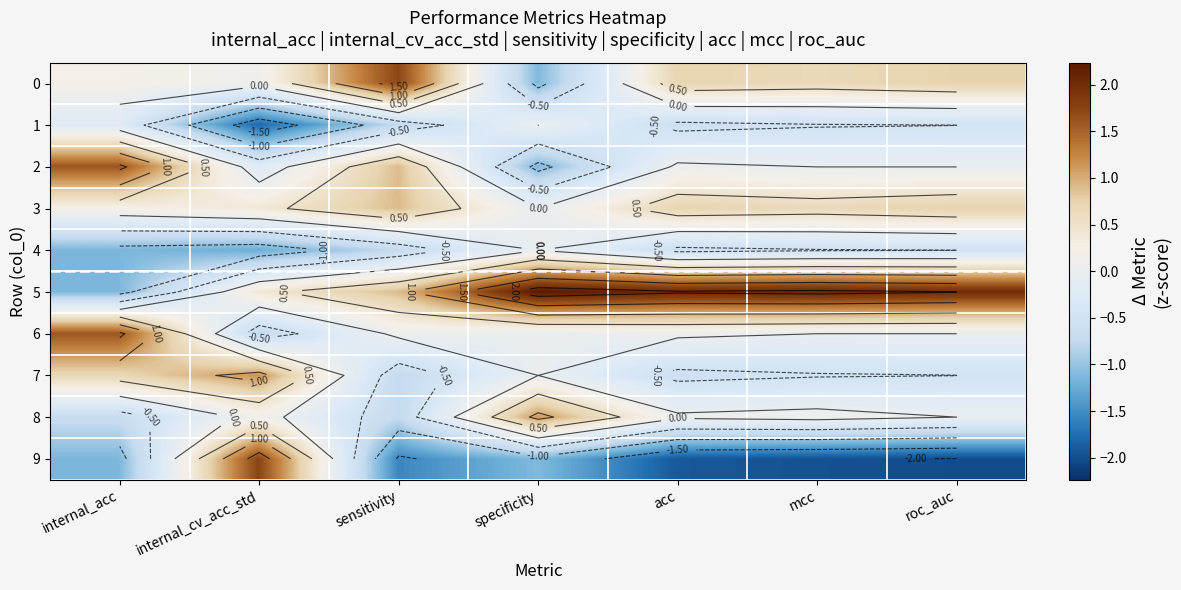

What is the maximum value shown in the chart?

2.2